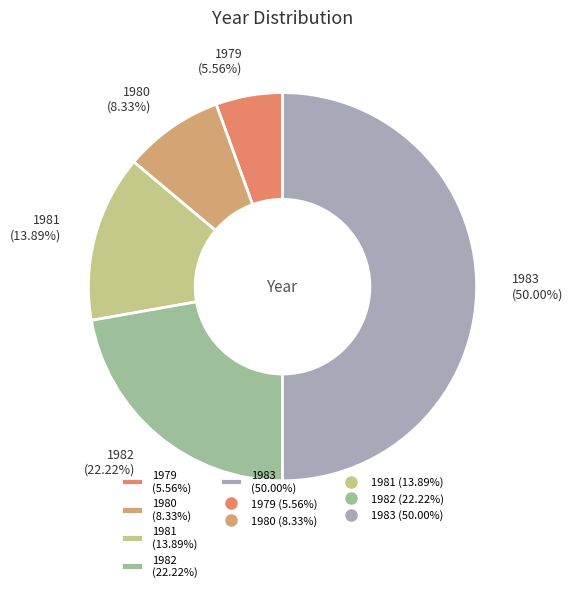

Does 1982 (22.22%) represent more than half of the total?

No